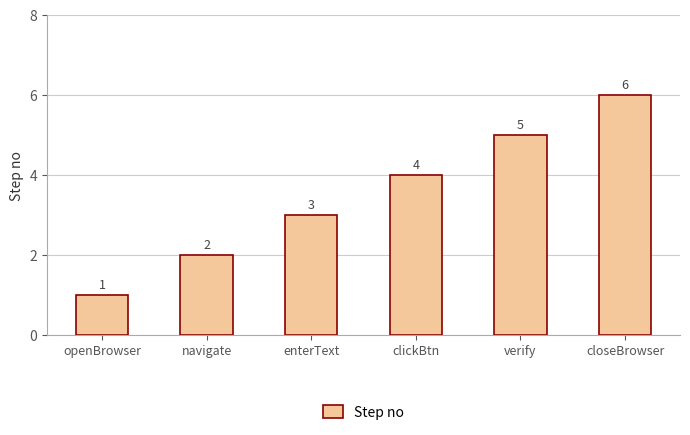

Are the bars horizontal?

No